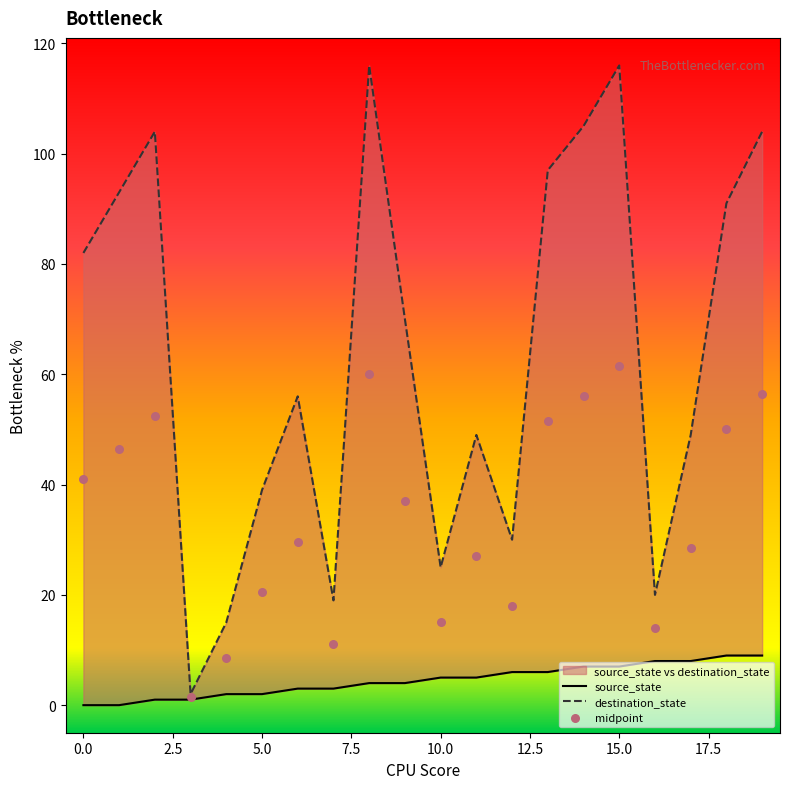

Which series reaches the minimum Y coordinate?

source_state